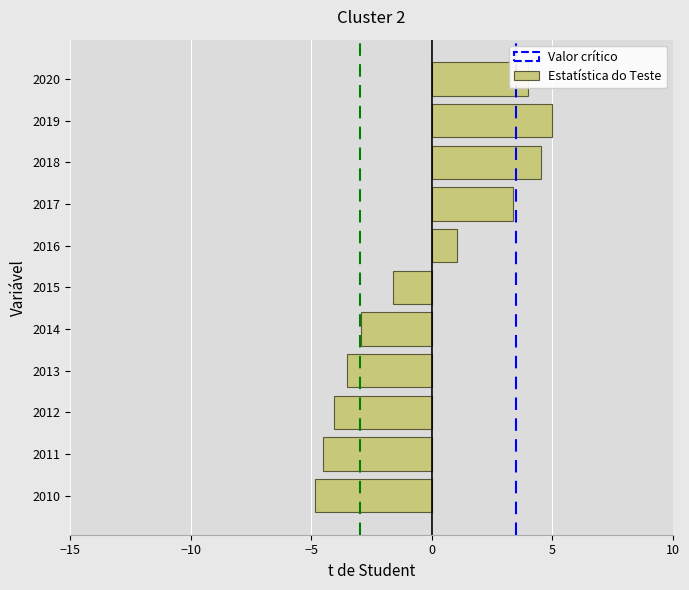

Between 2014 and 2015, which is larger?

2015